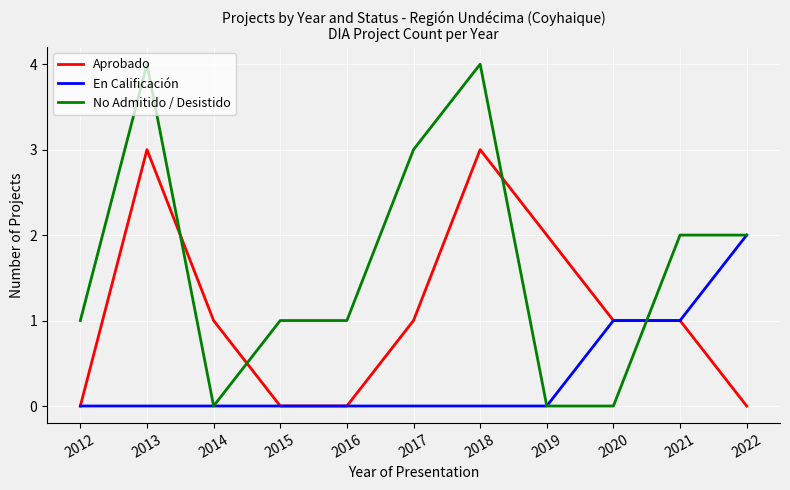

After their last crossing, which series has the higher values: No Admitido / Desistido or Aprobado?

No Admitido / Desistido